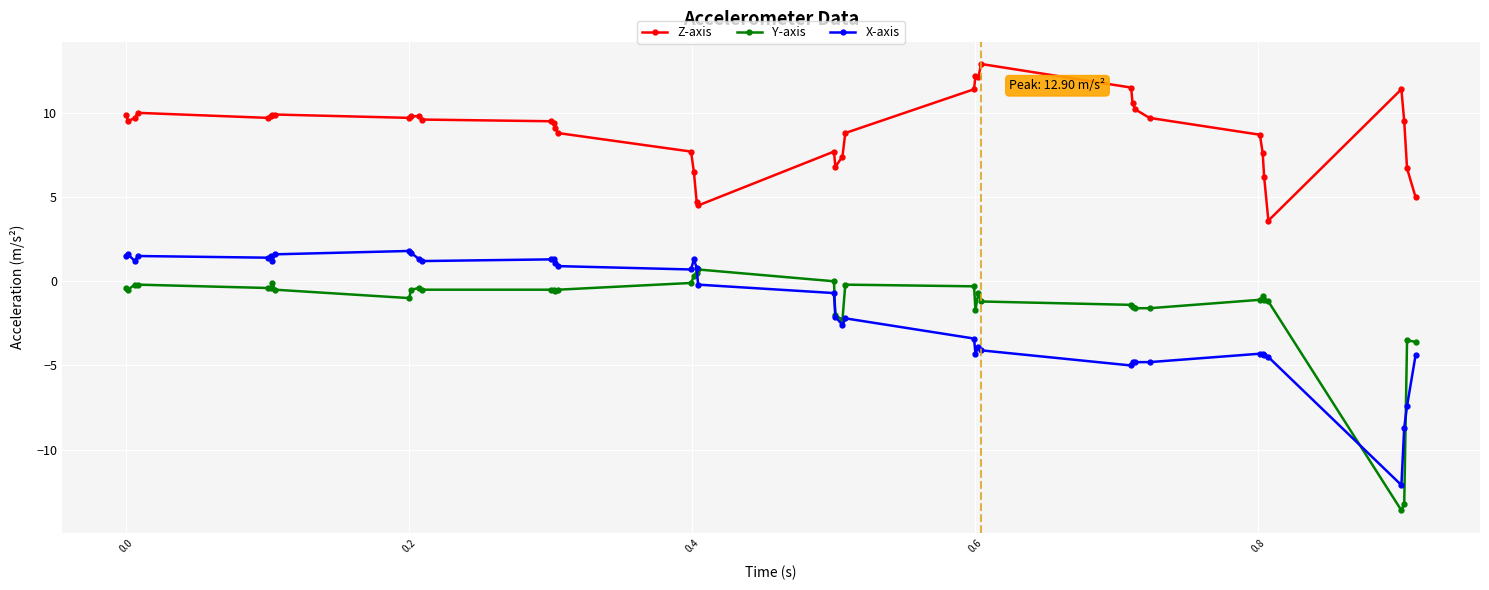

True or false: Z-axis has more than 2 interior local peaks.

True